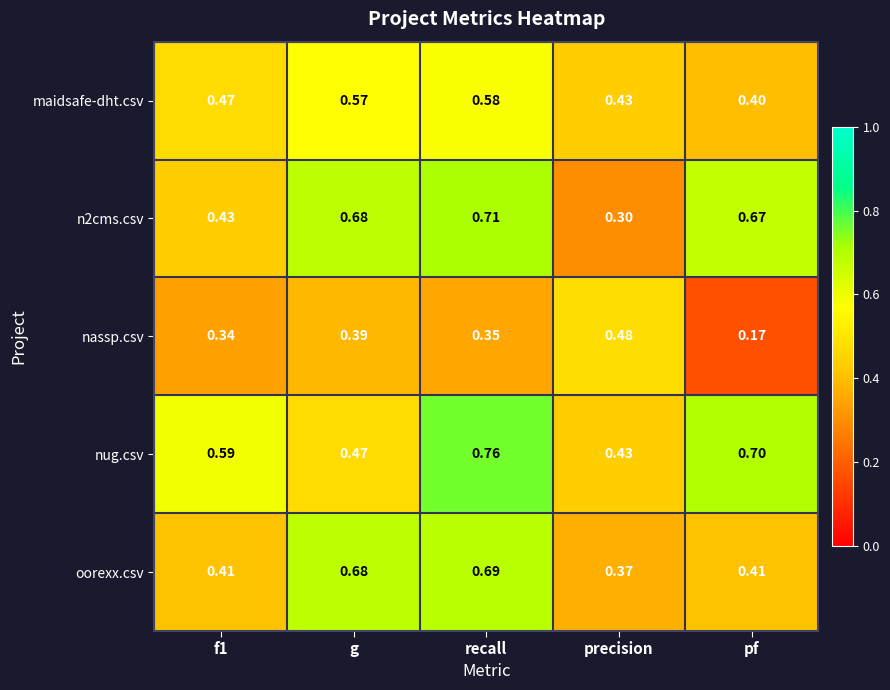

Between recall and pf, which series saw the biggest shift?

oorexx.csv